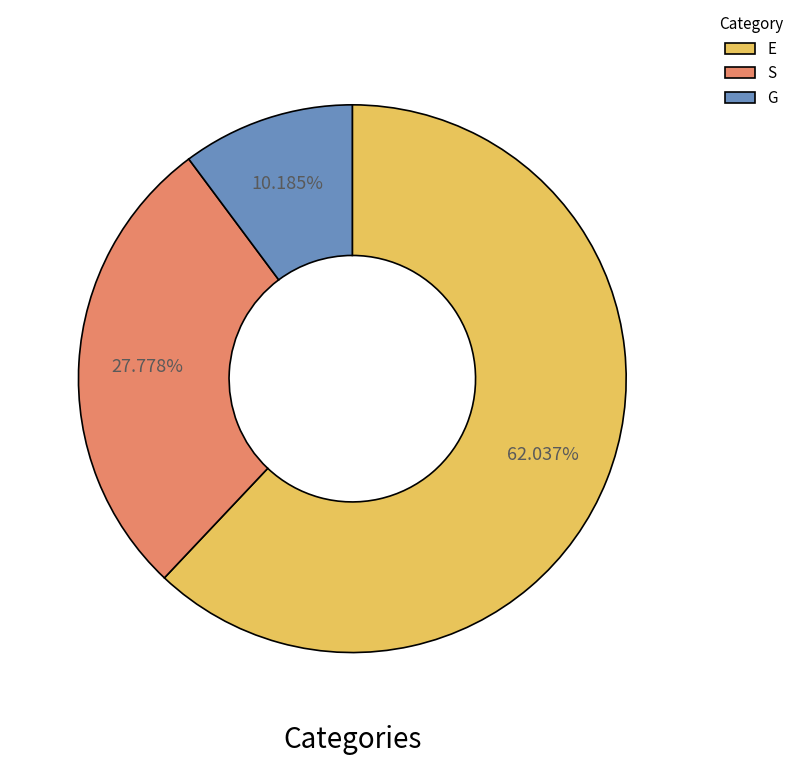

Between E and S, which is larger?

E